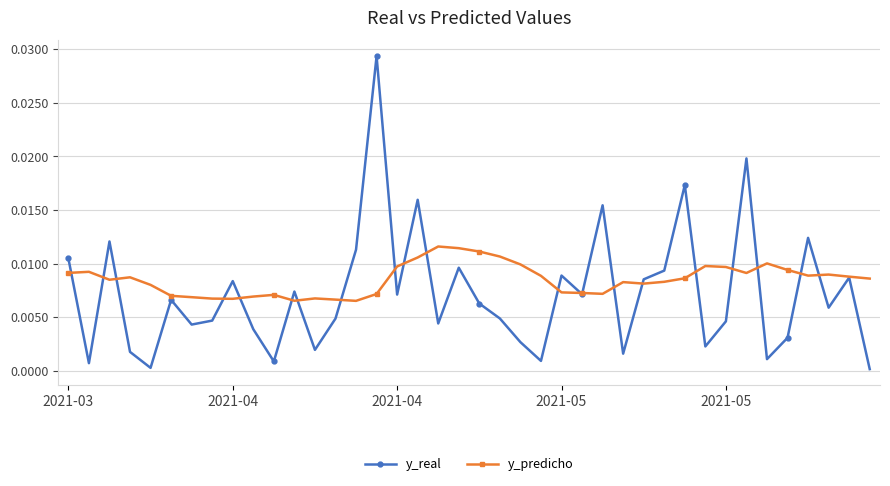

True or false: y_real and y_predicho intersect in this chart.

True